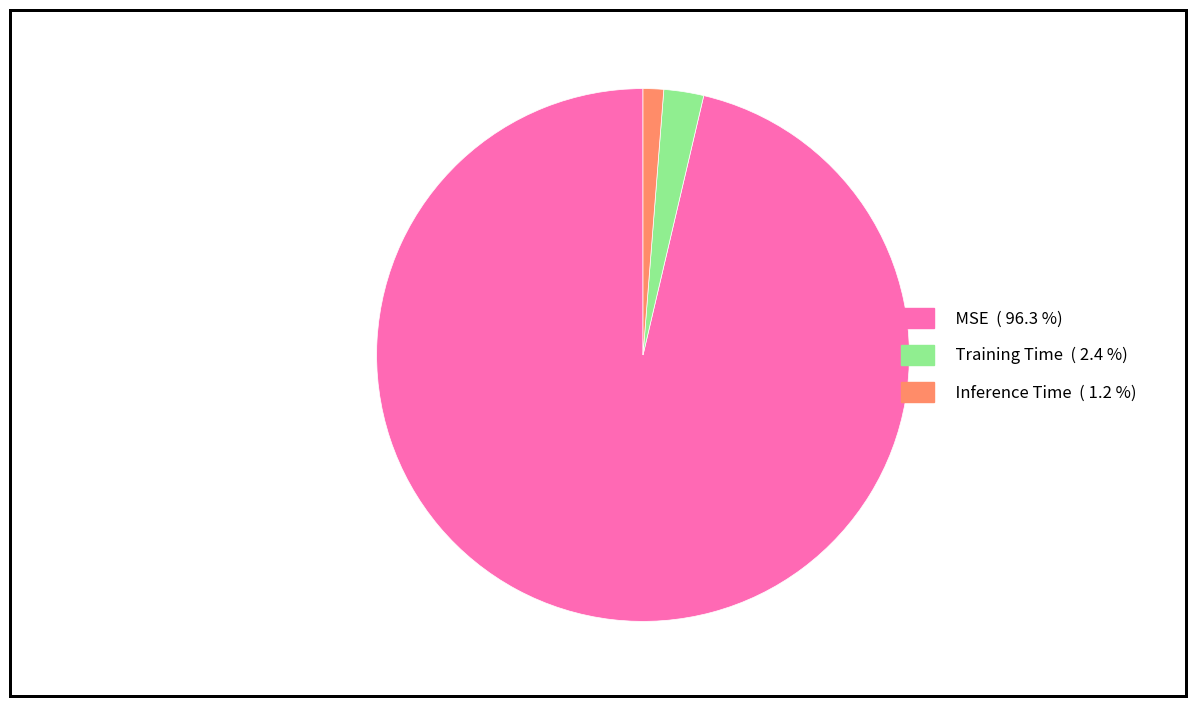

Does MSE account for over 50% of the chart?

Yes